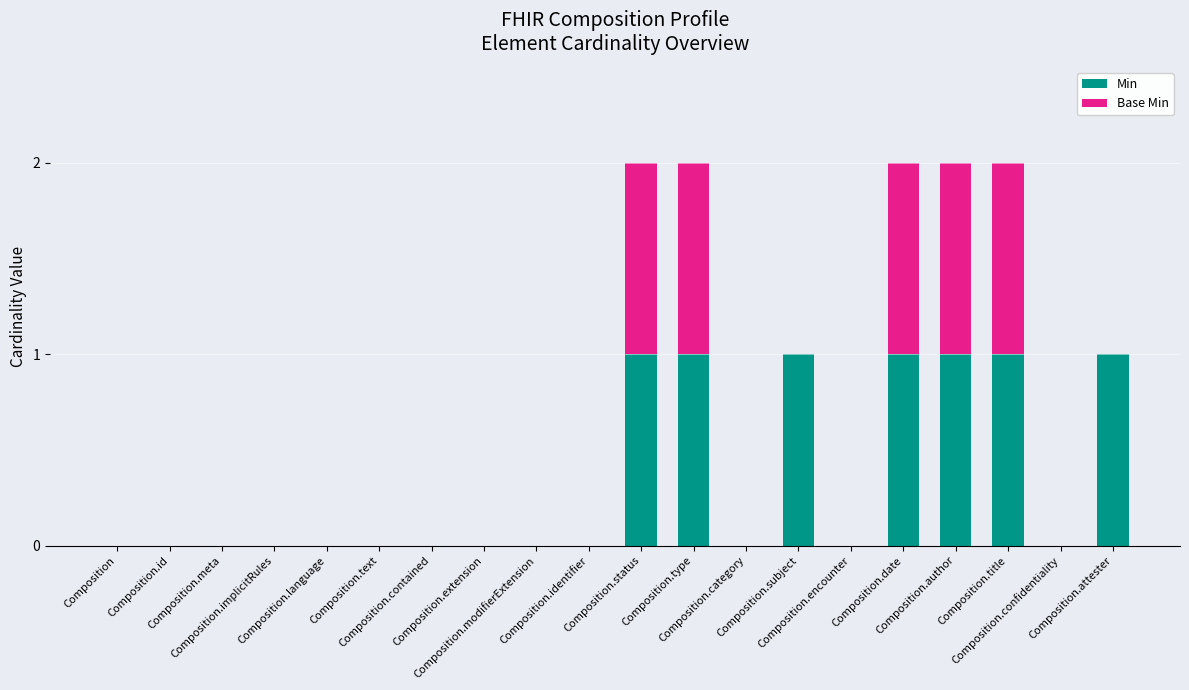

What is the sum of all Min values?

7